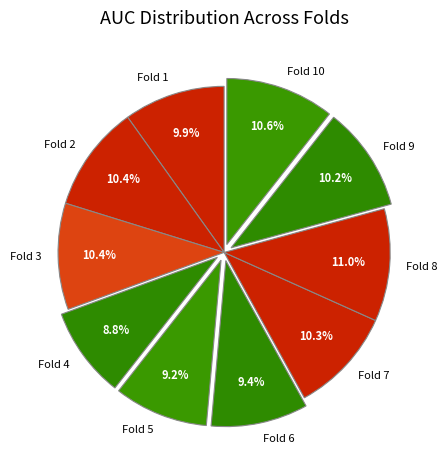

The Fold 5 slice represents 9% of the pie. True or false?

True